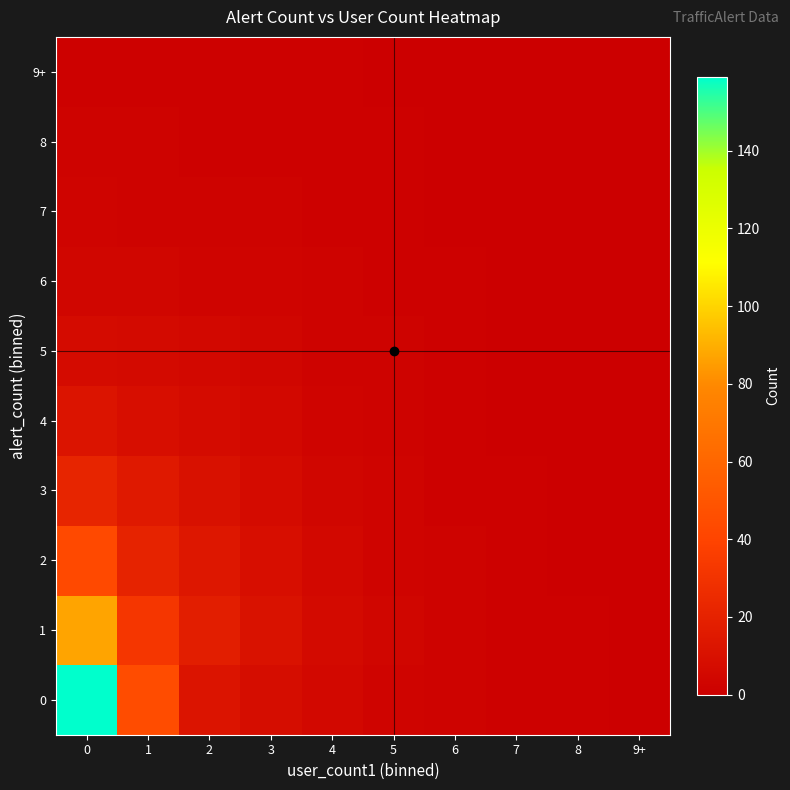

Reading left to right, what are all the values shown in this chart?

0: 0=159	1=45	2=12	3=8	4=5	5=3	6=2	7=1	8=1	9+=0
1: 0=87	1=32	2=18	3=11	4=6	5=4	6=2	7=1	8=1	9+=0
2: 0=43	1=21	2=14	3=9	4=5	5=3	6=2	7=1	8=0	9+=0
3: 0=22	1=15	2=10	3=7	4=4	5=3	6=1	7=1	8=0	9+=0
4: 0=12	1=9	2=7	3=5	4=3	5=2	6=1	7=0	8=0	9+=0
5: 0=7	1=6	2=5	3=4	4=2	5=2	6=1	7=0	8=0	9+=0
6: 0=4	1=4	2=3	3=3	4=2	5=1	6=1	7=0	8=0	9+=0
7: 0=3	1=2	2=2	3=2	4=1	5=1	6=0	7=0	8=0	9+=0
8: 0=2	1=2	2=1	3=1	4=1	5=1	6=0	7=0	8=0	9+=0
9+: 0=1	1=1	2=1	3=1	4=1	5=0	6=0	7=0	8=0	9+=0